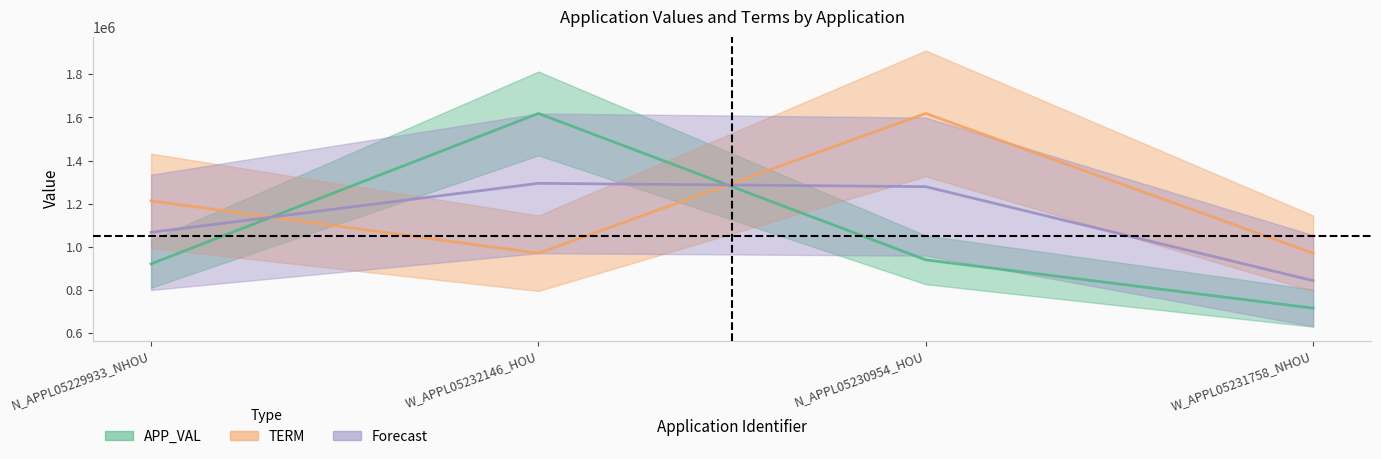

Between W_APPL05231758_NHOU and N_APPL05229933_NHOU, which is larger?

N_APPL05229933_NHOU